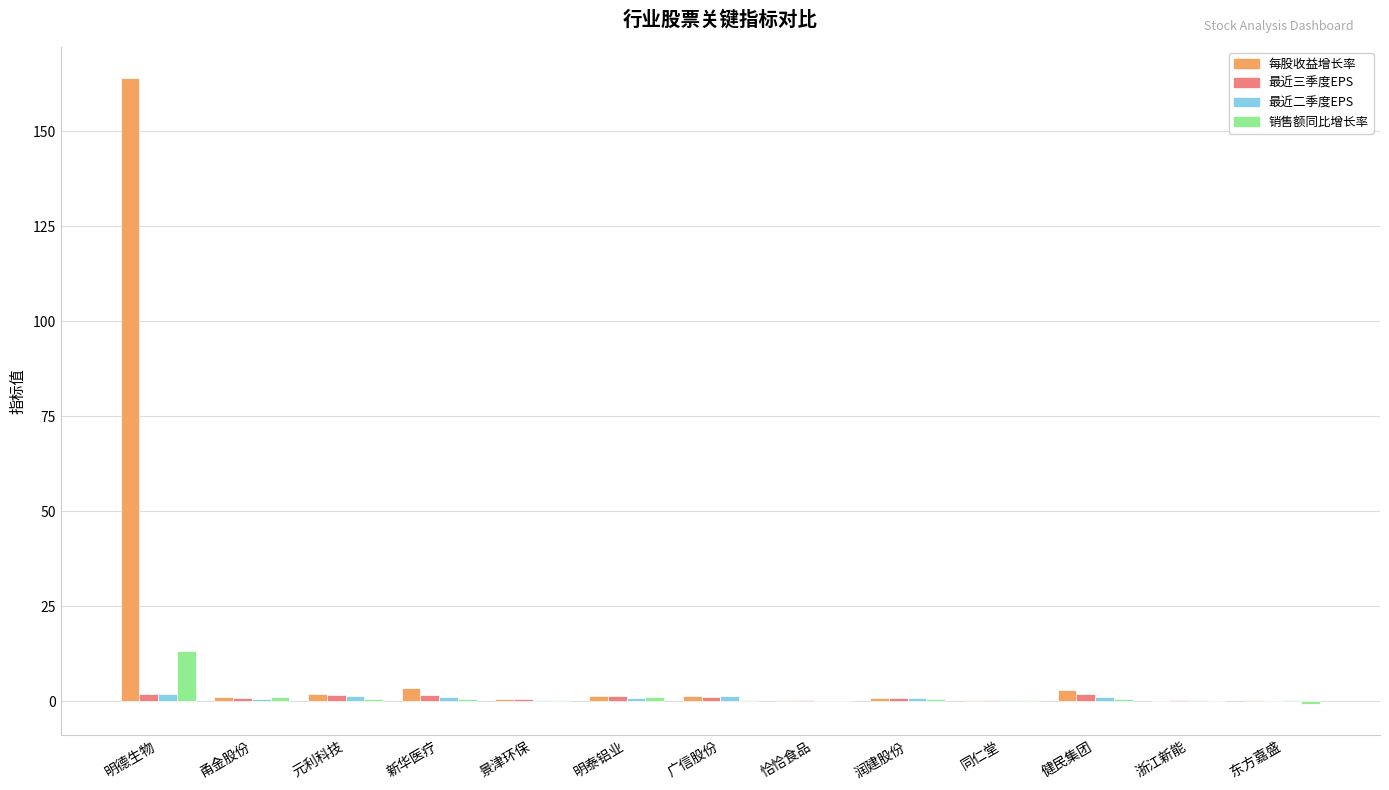

What is the sum of all 销售额同比增长率 values?

17.7